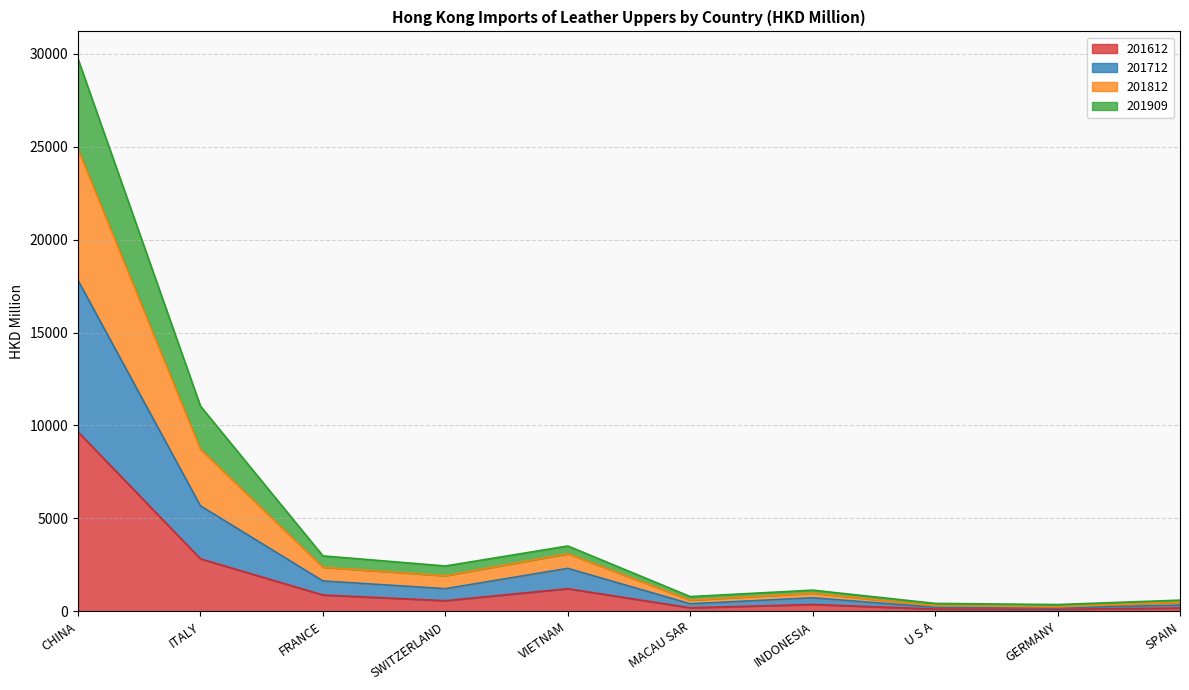

What are all the series names shown in the legend?

201612, 201712, 201812, 201909